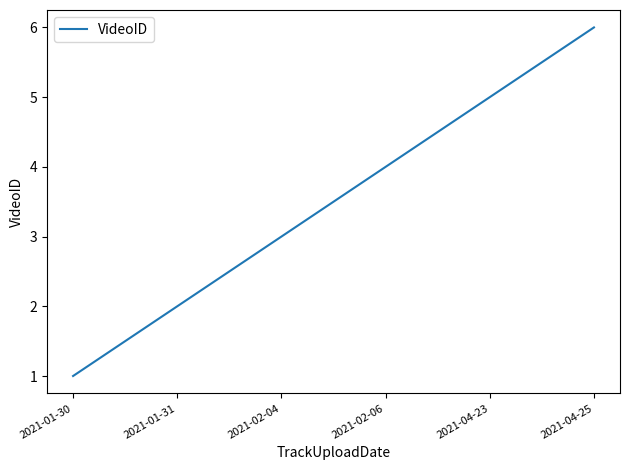

What value does the data have at 2021-02-04?

3